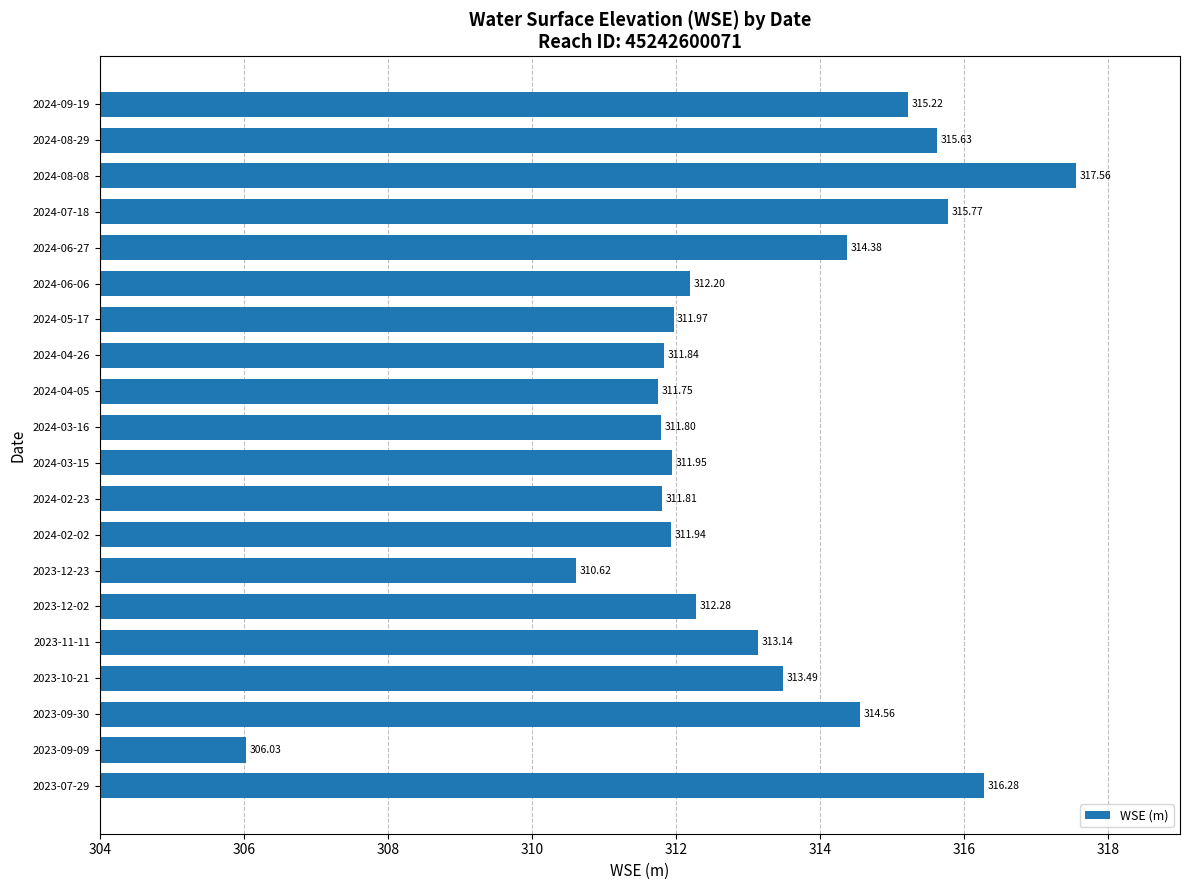

What is the minimum value shown in the chart?

306.0